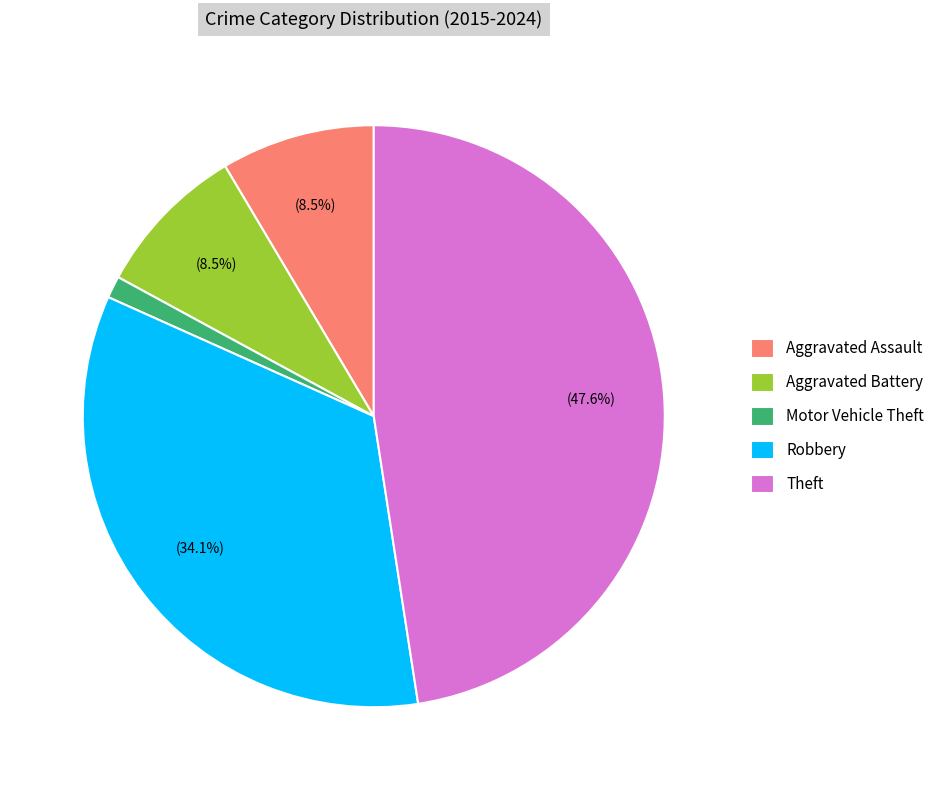

Do Aggravated Assault and Theft together represent more than half of the pie?

Yes